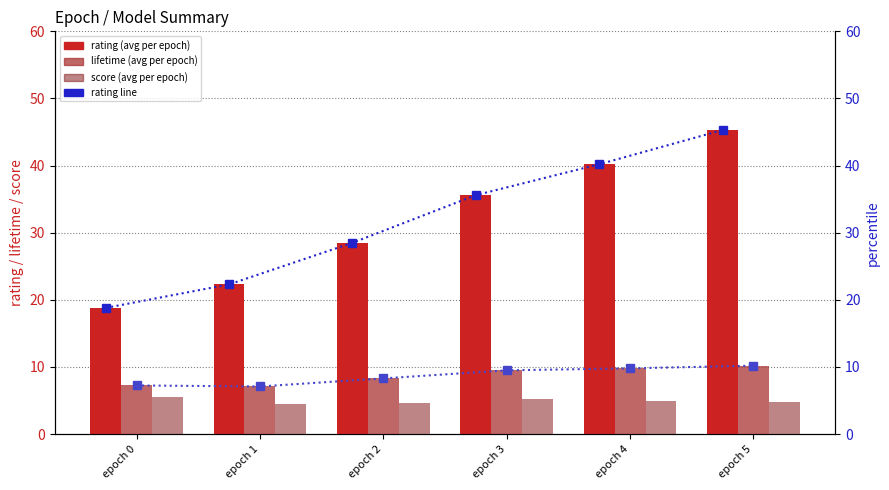

True or false: rating (line) has a value of 35.6 at epoch 3.

True